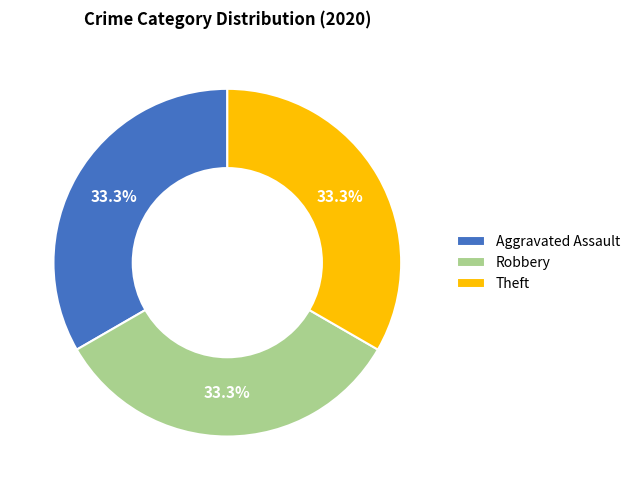

What is the total percentage of Robbery and Theft?

66.7%